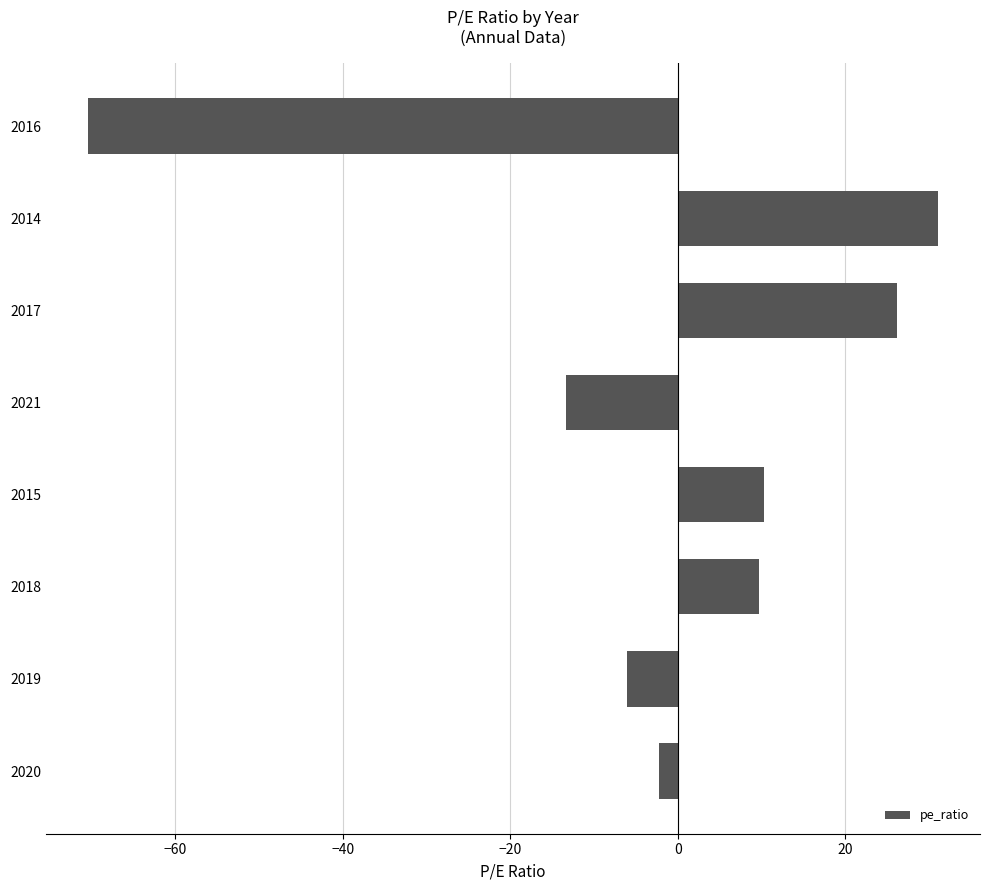

The chart shows a value of -6.0 at 2019. True or false?

True